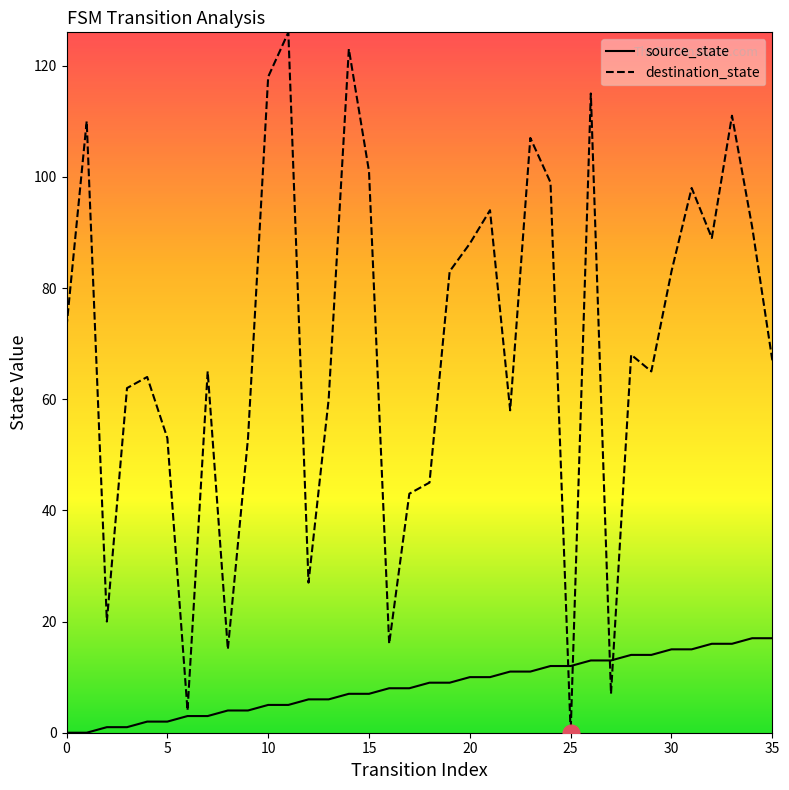

Which series has the largest total across all categories?

destination_state